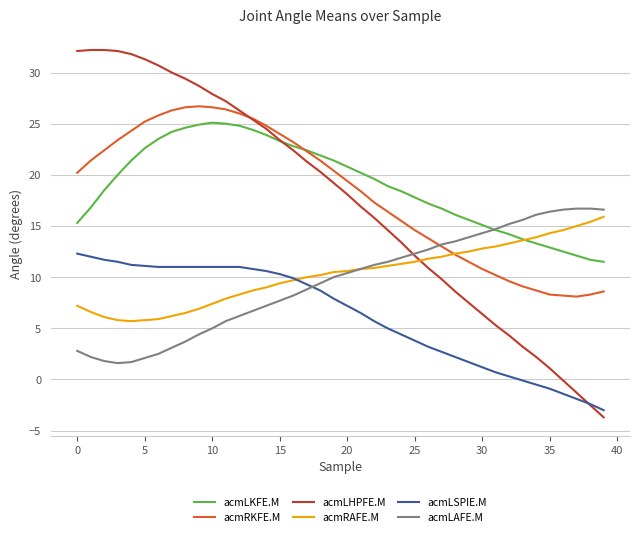

What is the greatest value displayed?

32.2